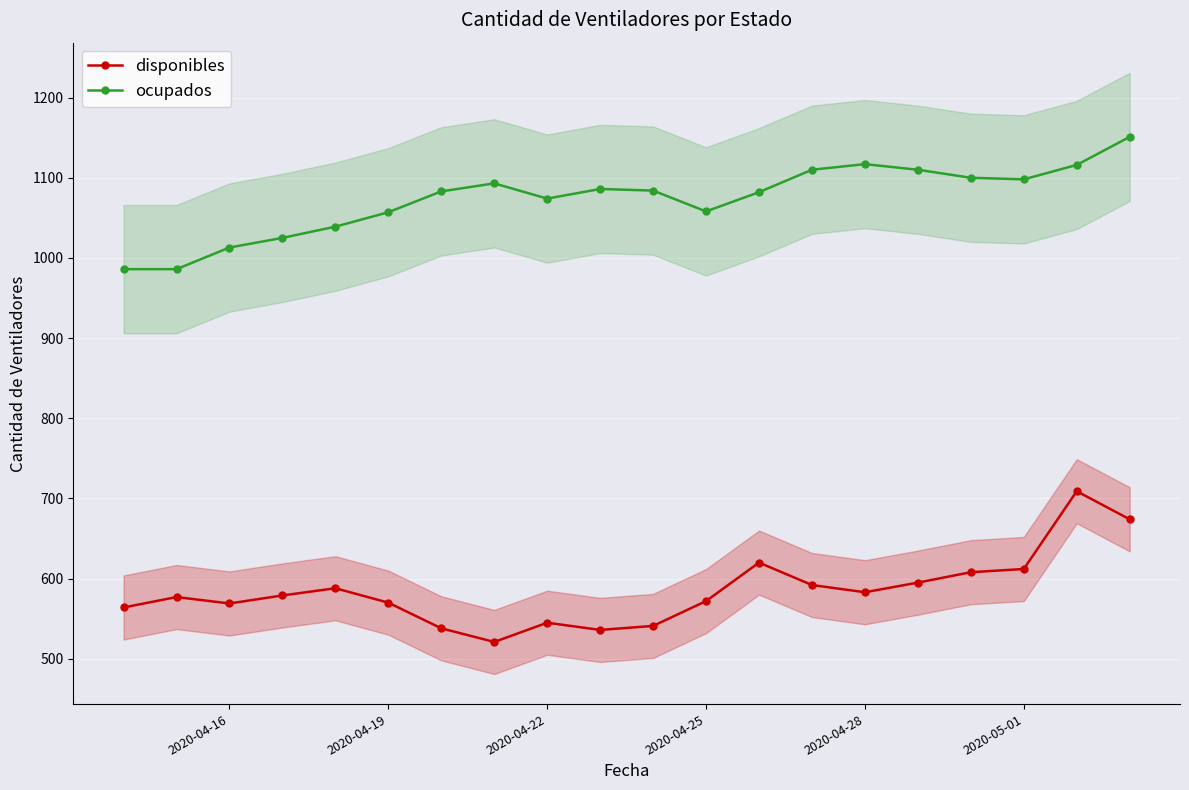

What is the difference between the second highest and second lowest values in the disponibles series?

138